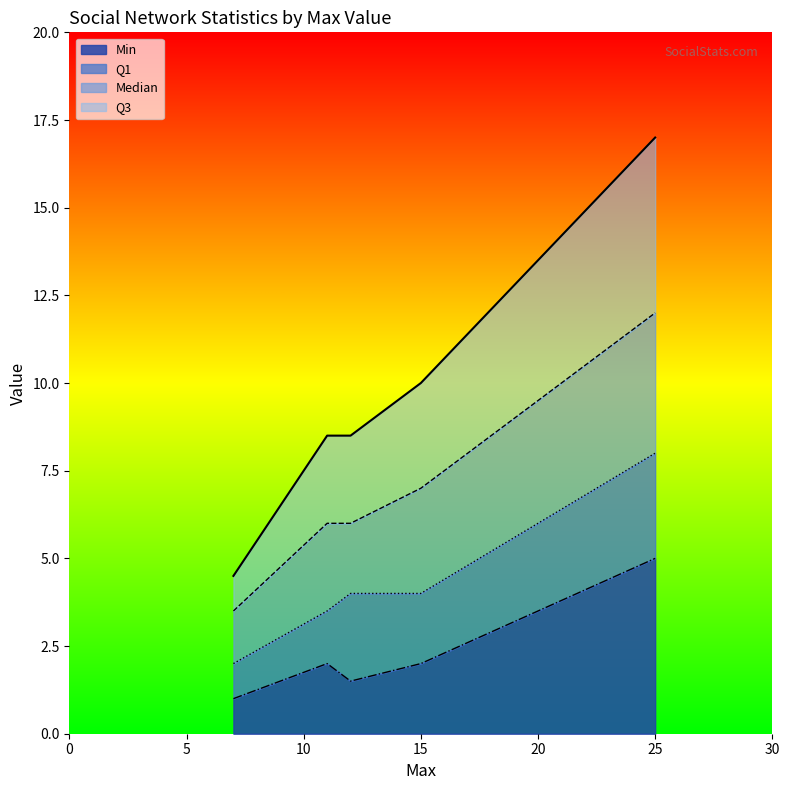

True or false: Q3 and Q1 intersect in this chart.

False